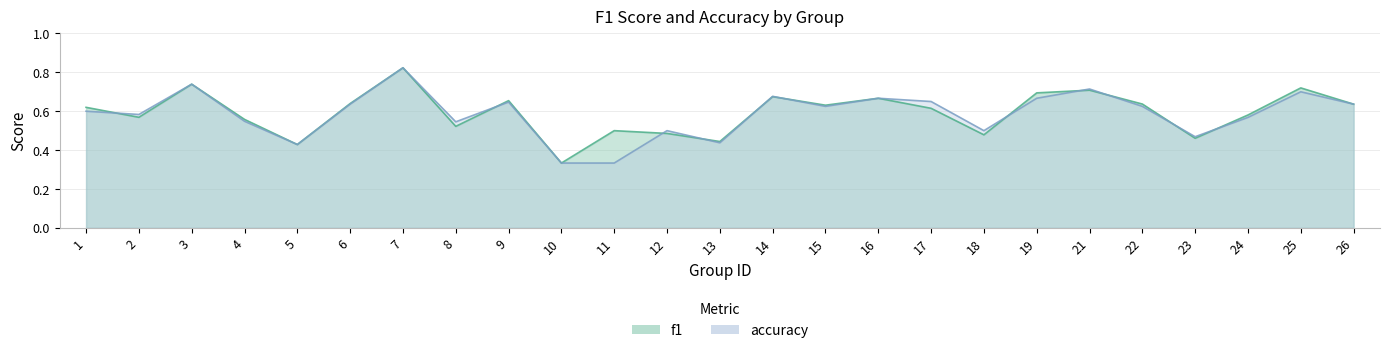

Reading right to left, list all the values displayed in this chart.

f1: 0.6	0.7	0.6	0.5	0.6	0.7	0.7	0.5	0.6	0.7	0.6	0.7	0.4	0.5	0.5	0.3	0.7	0.5	0.8	0.6	0.4	0.6	0.7	0.6	0.6
accuracy: 0.6	0.7	0.6	0.5	0.6	0.7	0.7	0.5	0.7	0.7	0.6	0.7	0.4	0.5	0.3	0.3	0.6	0.5	0.8	0.6	0.4	0.5	0.7	0.6	0.6